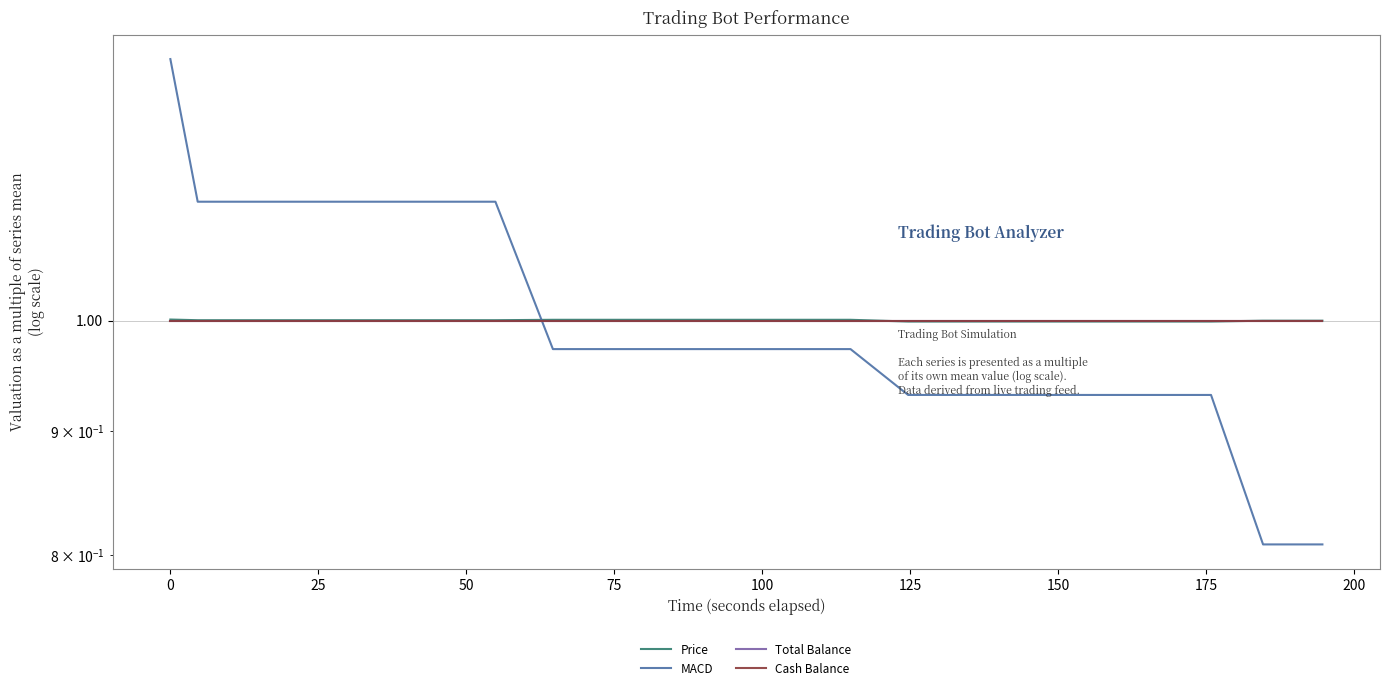

What are all the series names shown in the legend?

Price, MACD, Total Balance, Cash Balance